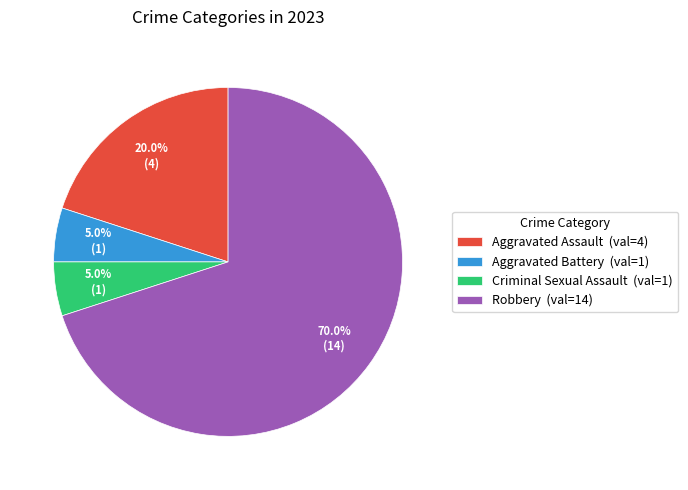

To the nearest percent, what portion does Criminal Sexual Assault represent?

5%